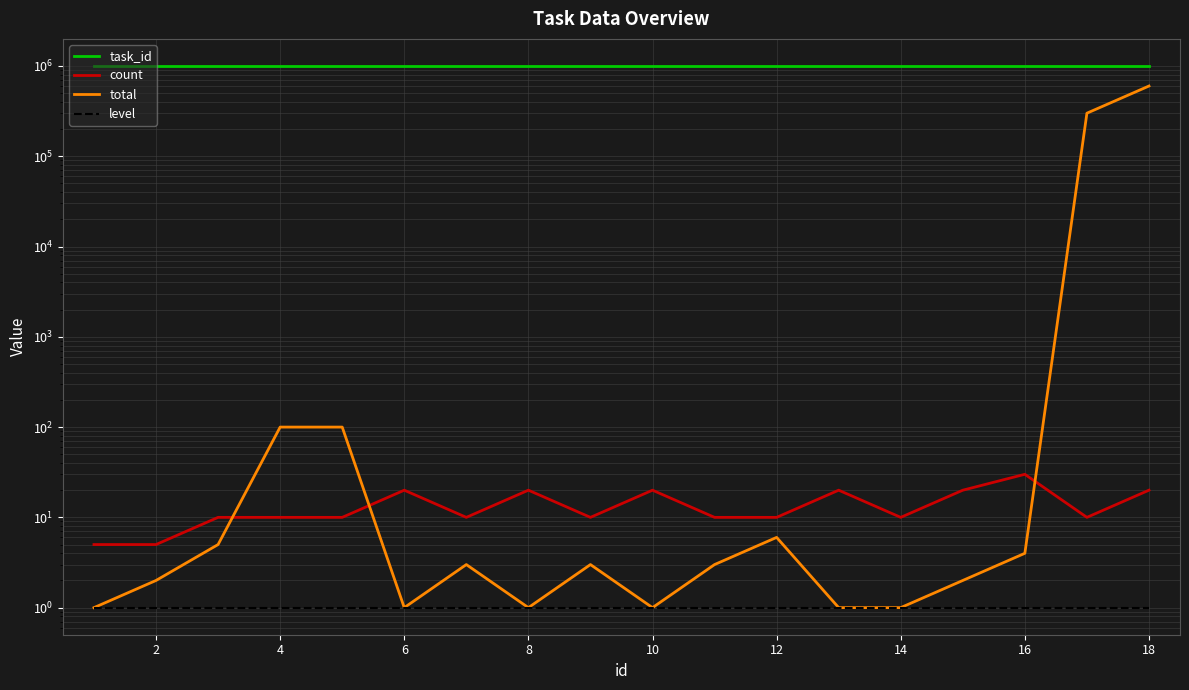

At how many categories does at least one series exceed 478641?

18